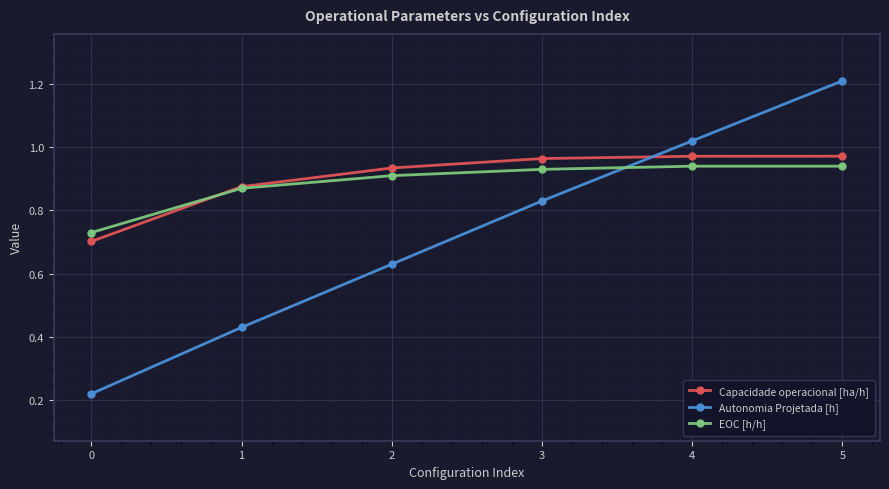

Between 2 and 3, which series saw the biggest shift?

Autonomia Projetada [h]